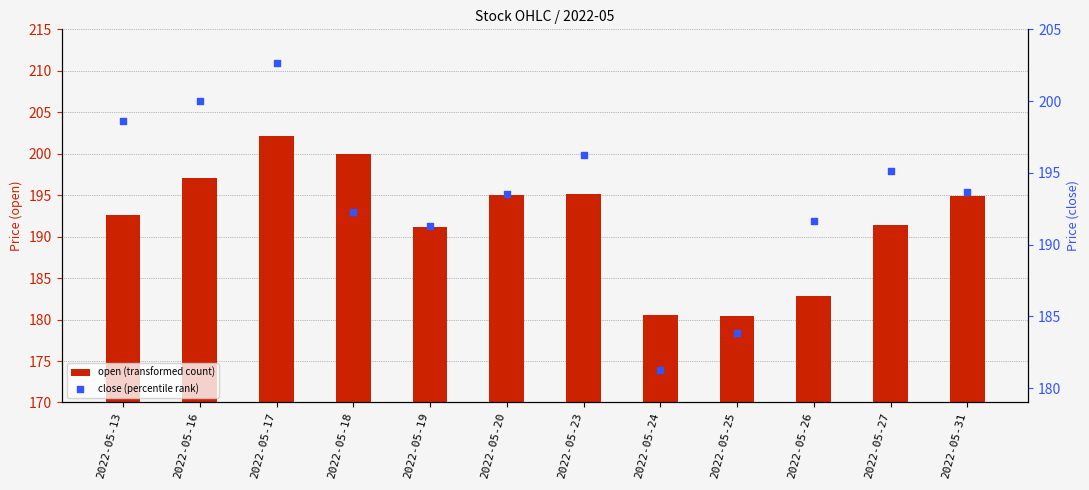

Which series reaches the maximum Y coordinate?

close (percentile rank)